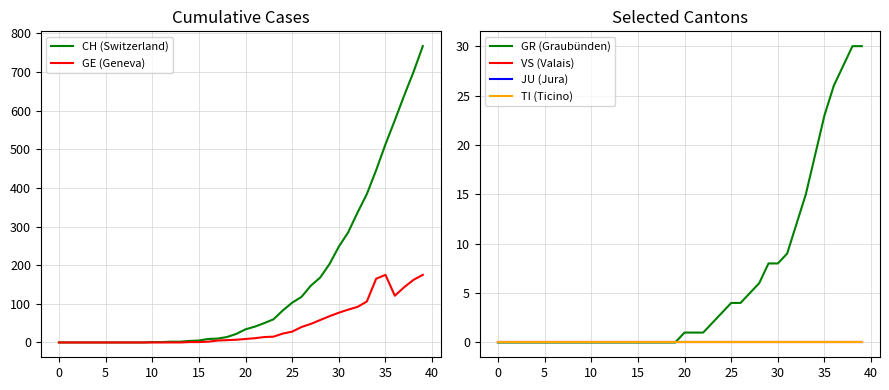

Does the chart have visible grid lines?

Yes